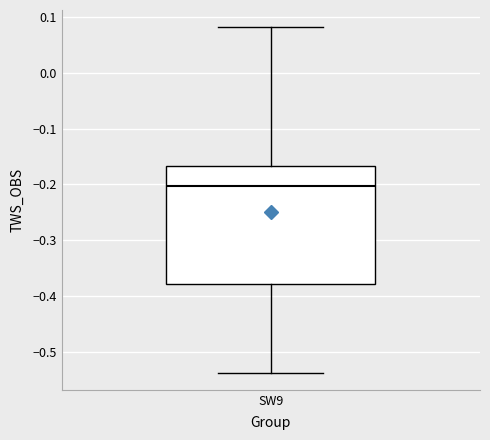

Read this box plot against the y-axis: the position of the median line, the range covered by the box, and the ends of both whiskers. The values are not printed on the chart, so give them approximately, as read against the axis.

median -0.20, box -0.38 to -0.17, whiskers -0.54 to 0.08